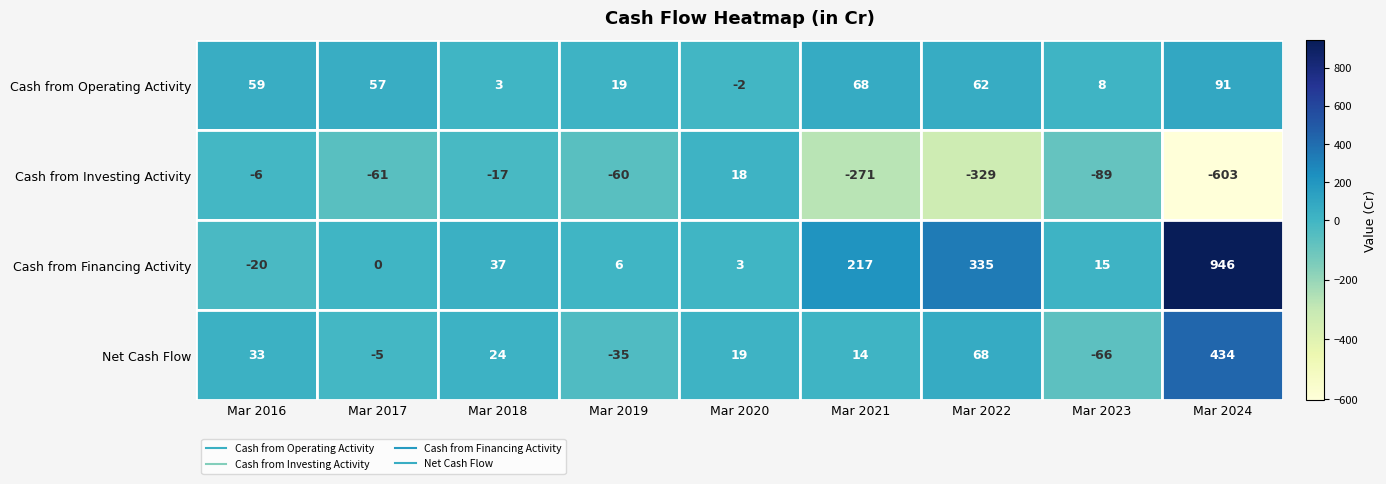

Which series has the largest total across all categories?

Cash from Financing Activity